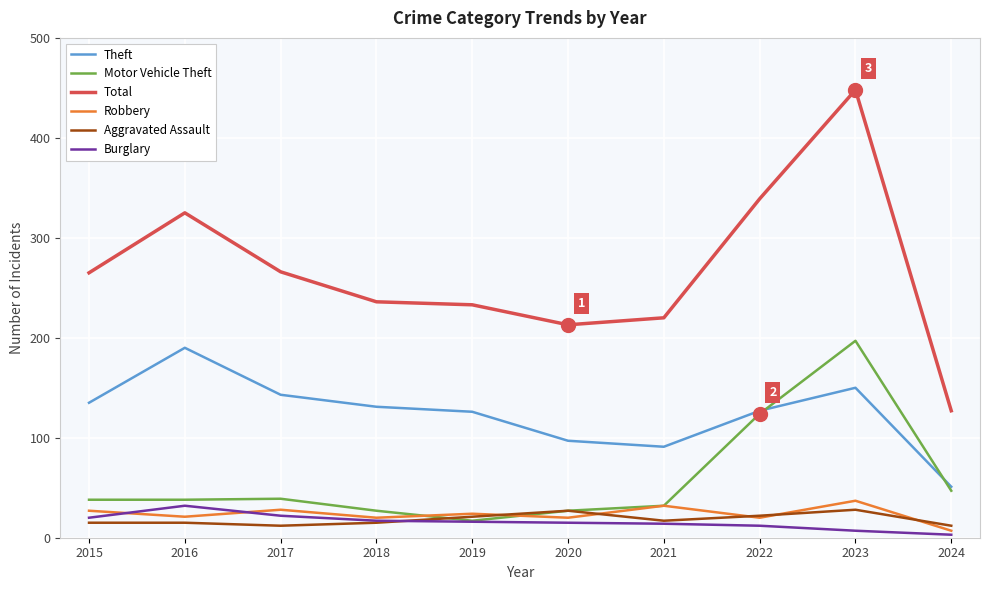

True or false: Aggravated Assault and Theft cross at least once.

False